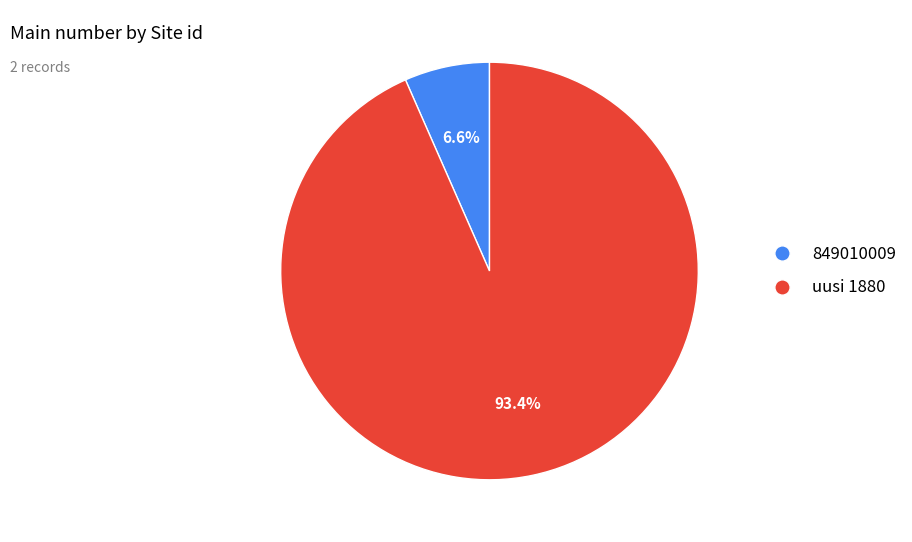

Is the sum of uusi 1880 and 849010009 greater than half?

Yes